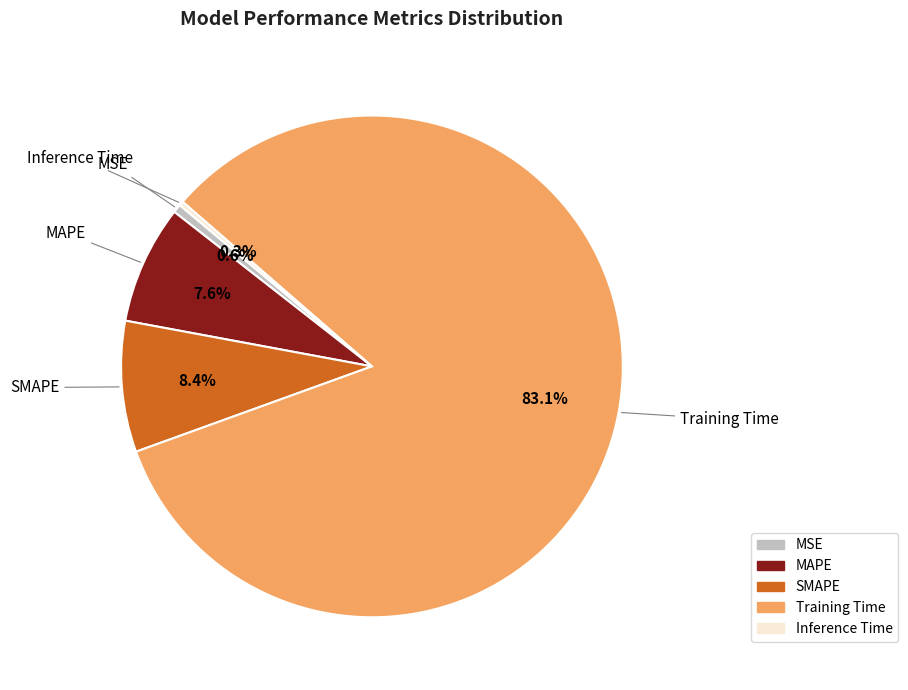

Does Training Time represent more than half of the total?

Yes